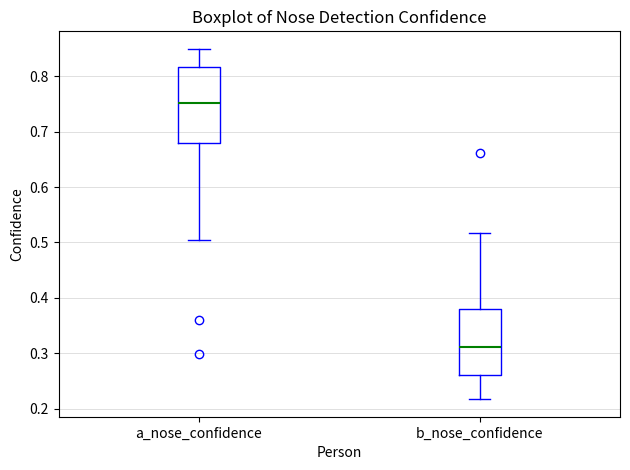

Which box is the tallest, from its lower edge to its upper edge?

a_nose_confidence